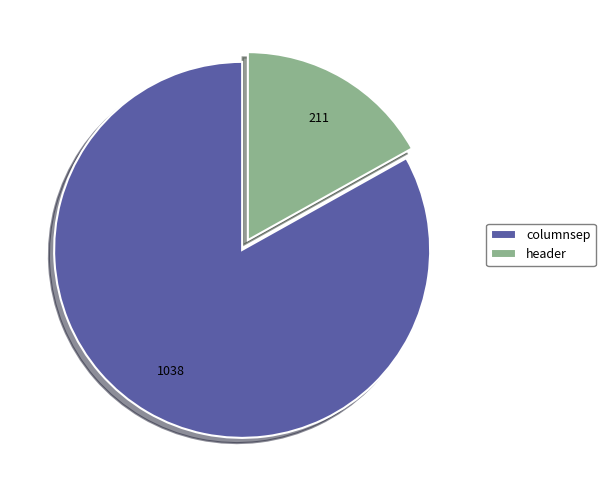

Does any single category account for the majority?

Yes